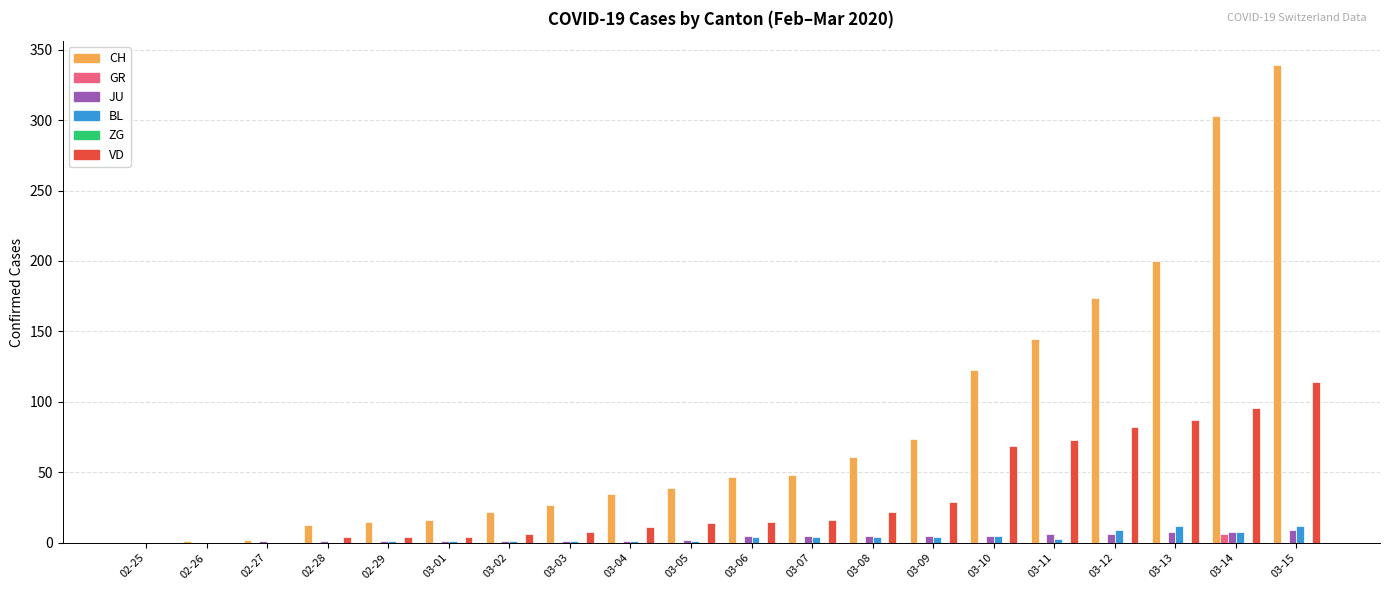

The value of VD at 03-07 is 16. True or false?

True